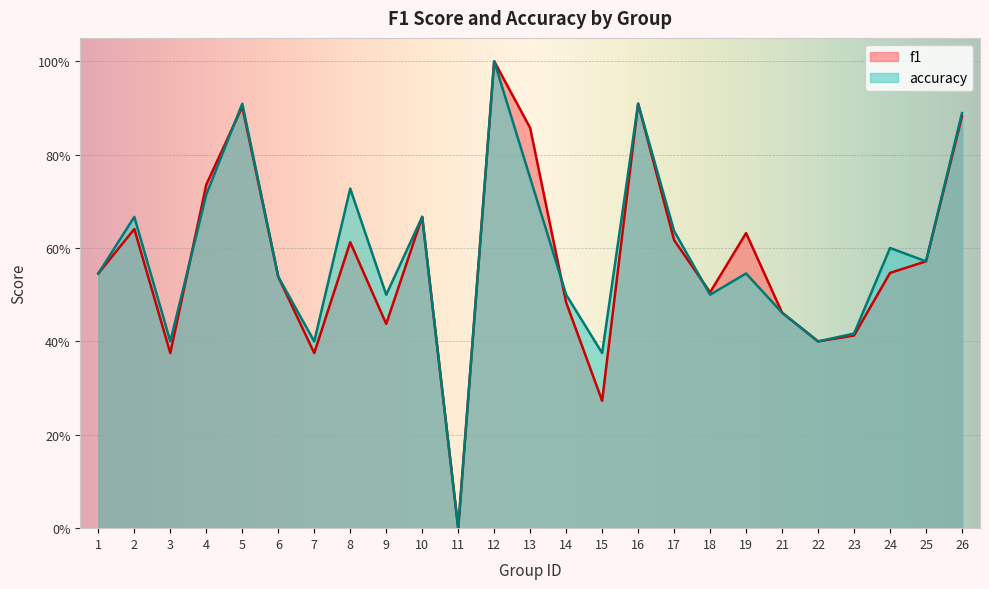

List the labels in order of accuracy value, smallest first.

11, 15, 3, 7, 22, 23, 21, 9, 14, 18, 6, 1, 19, 25, 24, 17, 2, 10, 4, 8, 13, 26, 5, 16, 12